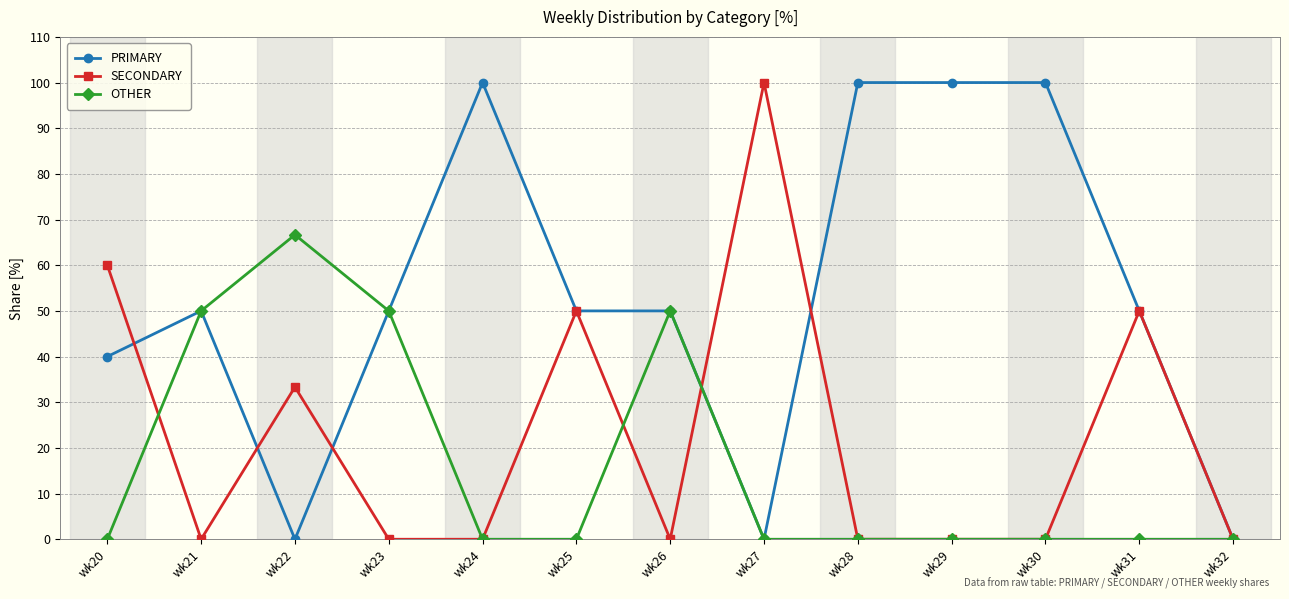

At which category does SECONDARY reach its first local peak?

wk22